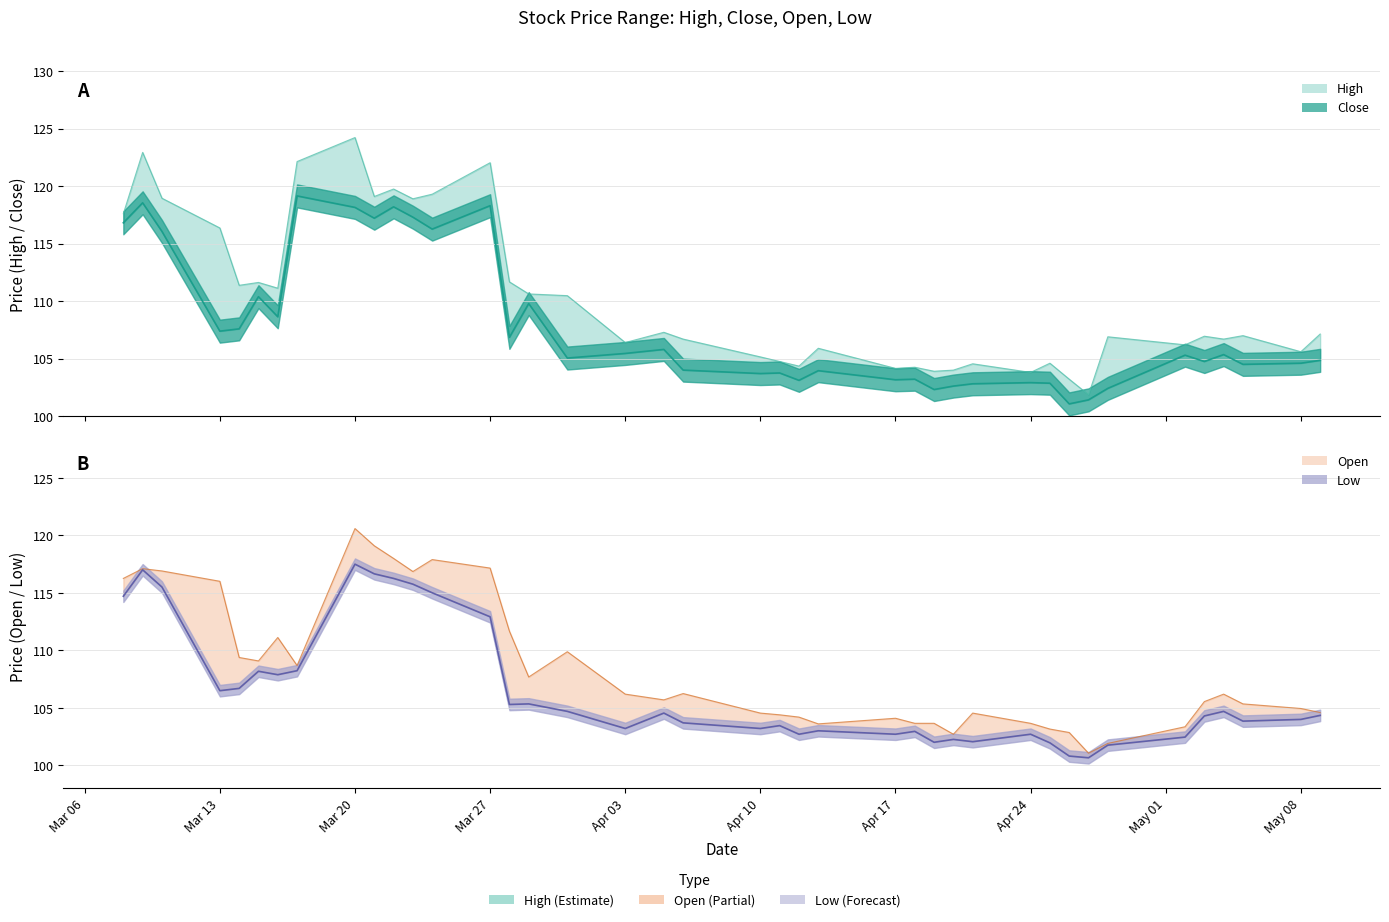

Where does the Open series first go above 106?

2023-03-08